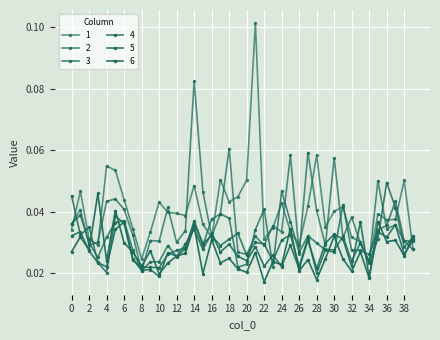

Between which two adjacent categories do 5 and 3 first intersect?

7 and 8